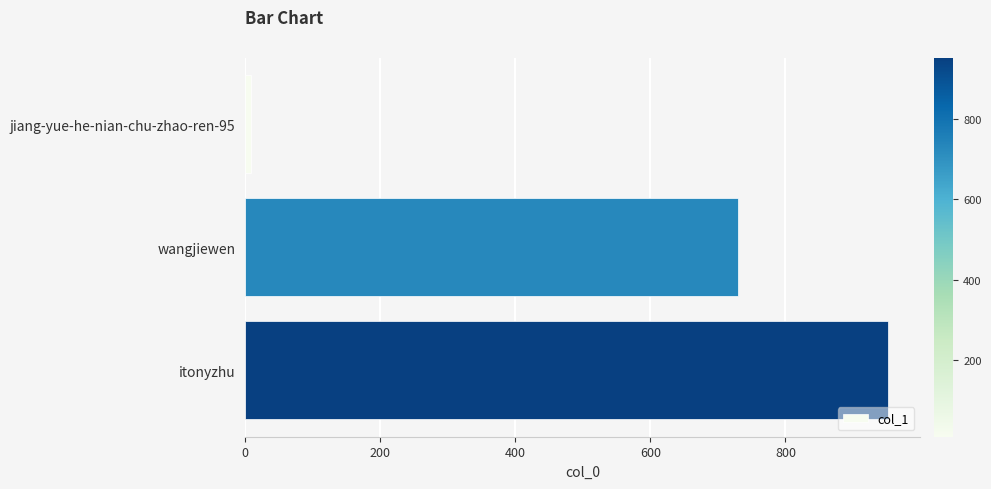

Does the chart contain any negative values?

No